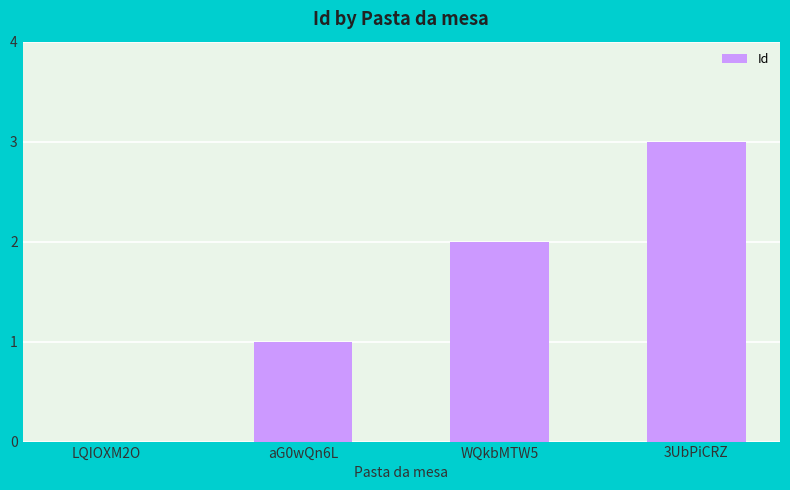

Reading right to left, extract all data points from this chart.

3UbPiCRZ=3	WQkbMTW5=2	aG0wQn6L=1	LQIOXM2O=0